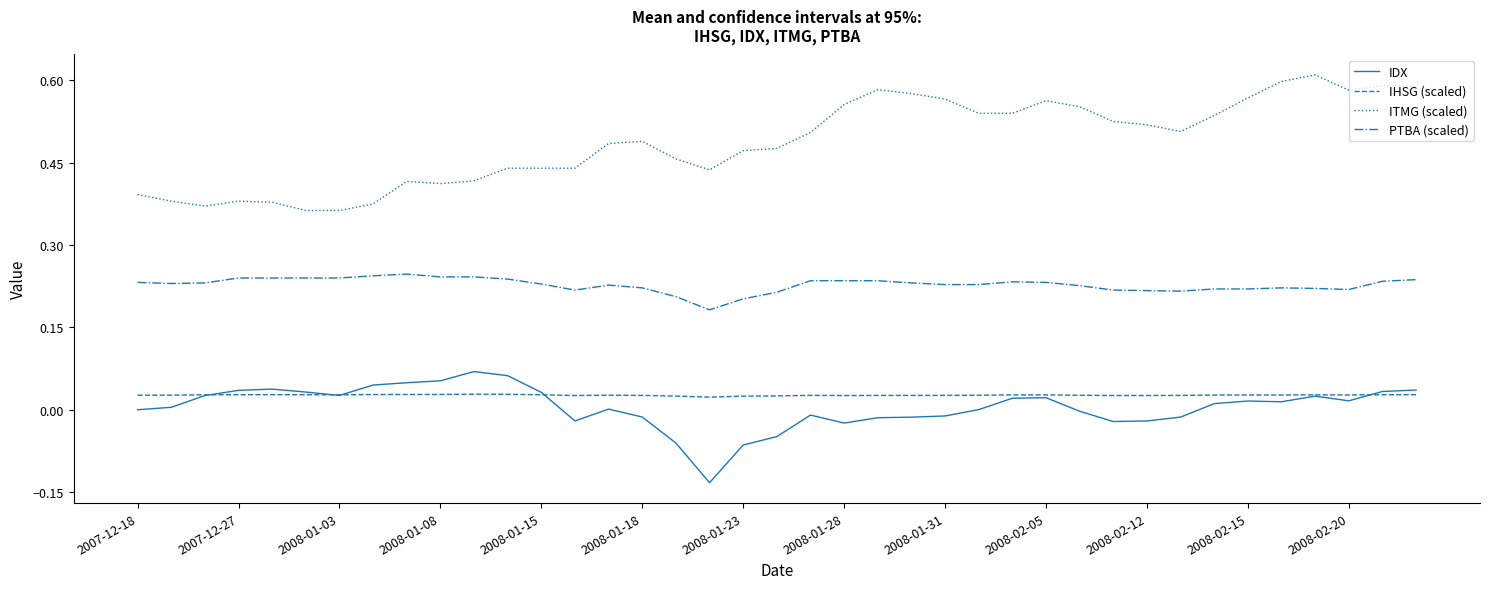

Which series has the largest total across all categories?

ITMG (scaled)